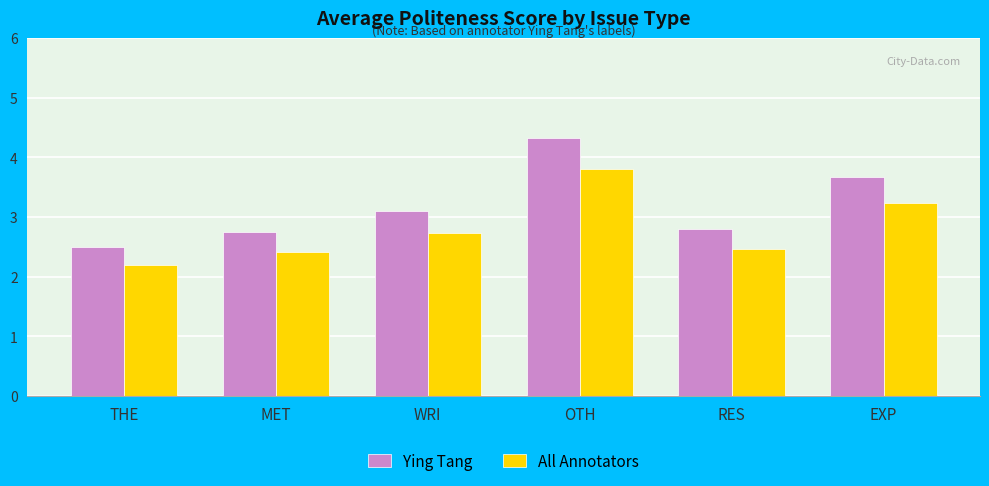

Which category has the highest value across all series?

OTH